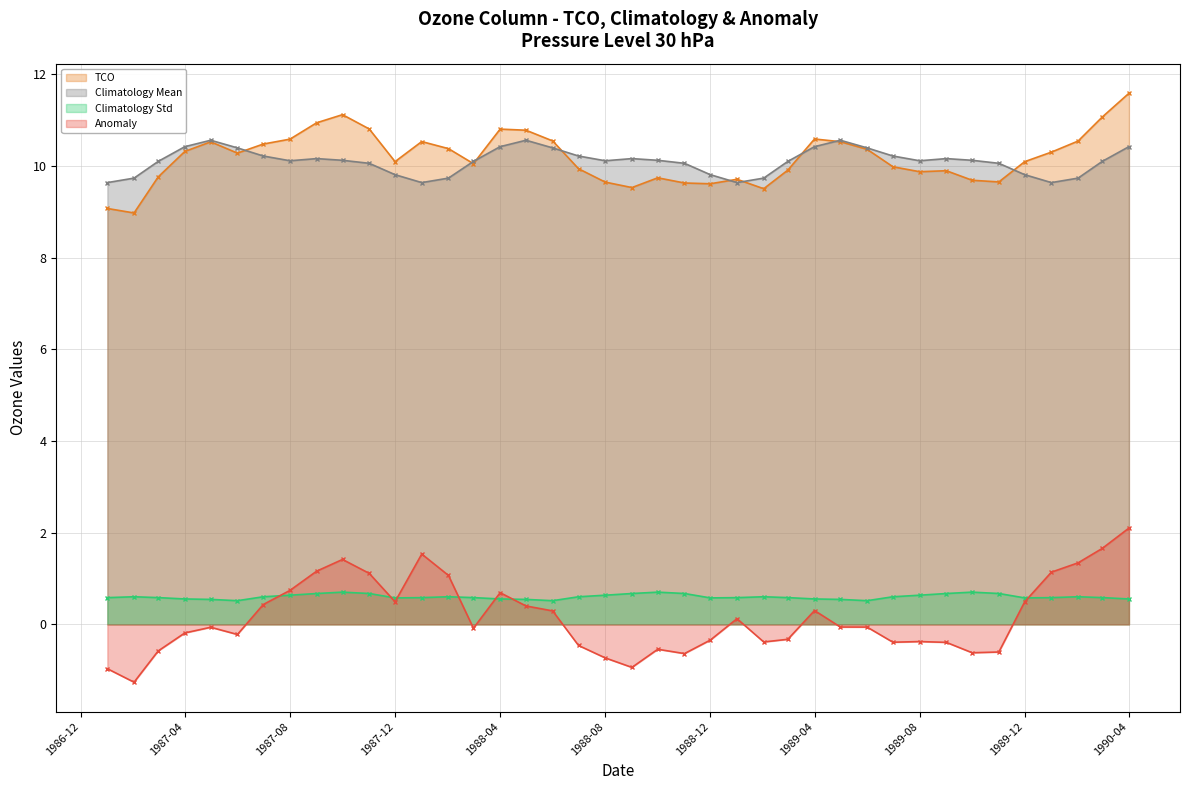

At which category does the chart reach its minimum across all series?

1987-02